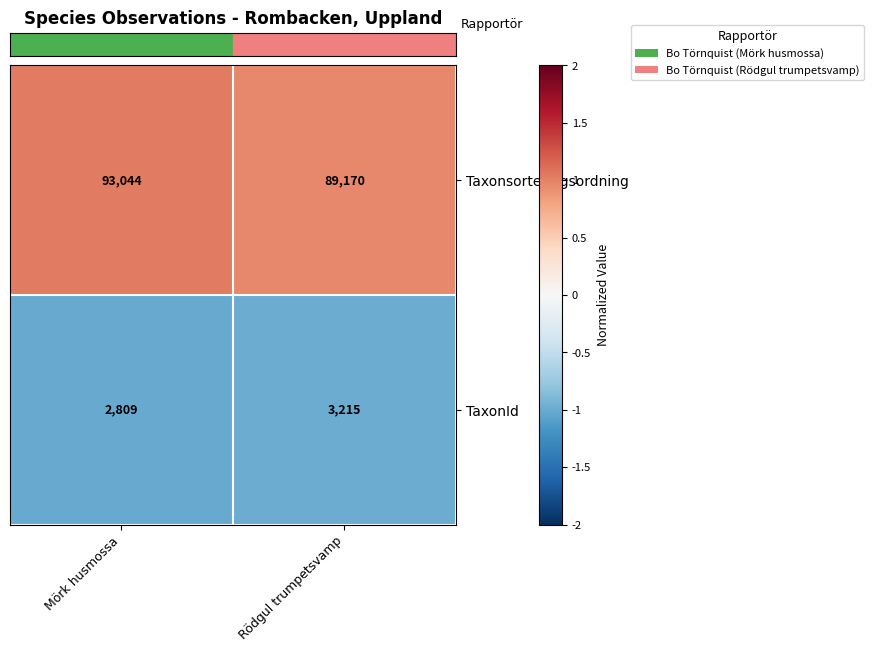

The value of TaxonId at Rödgul trumpetsvamp is 4613. True or false?

False